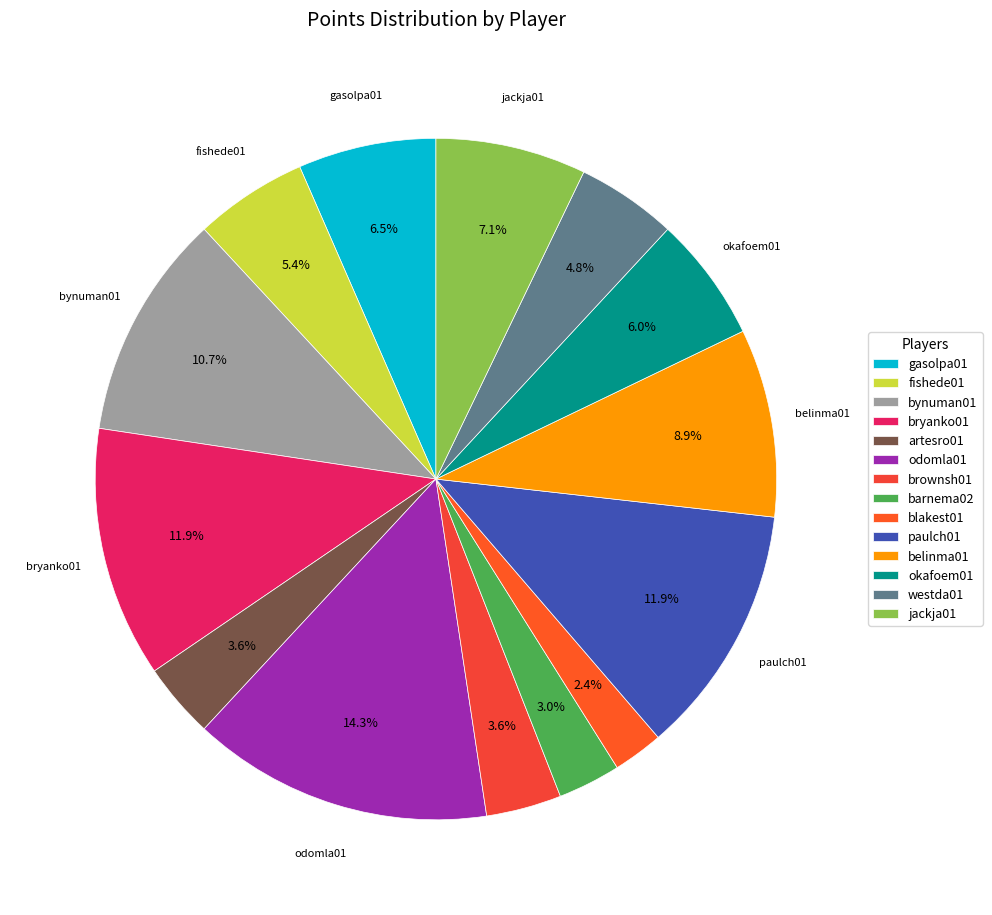

To the nearest percent, what is the difference between the brownsh01 and okafoem01 slice percentages?

2%